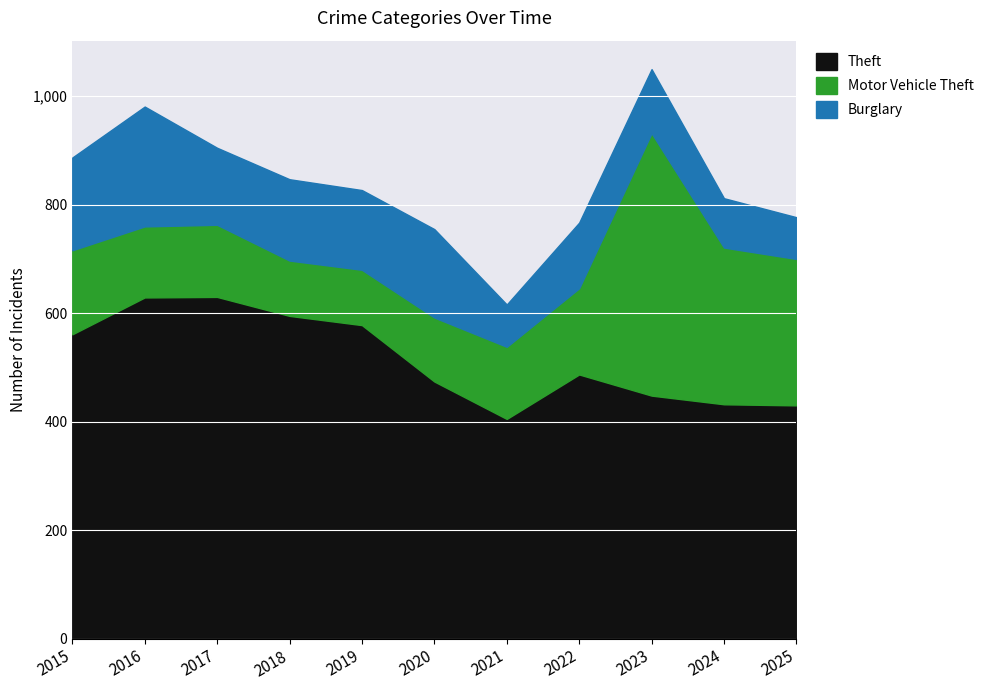

Reading right to left, transcribe all the data shown in this chart.

Theft: 430	432	448	487	405	474	578	595	630	629	561
Motor Vehicle Theft: 270	289	484	159	133	118	102	102	133	131	155
Burglary: 77	91	118	121	78	163	147	150	142	221	171